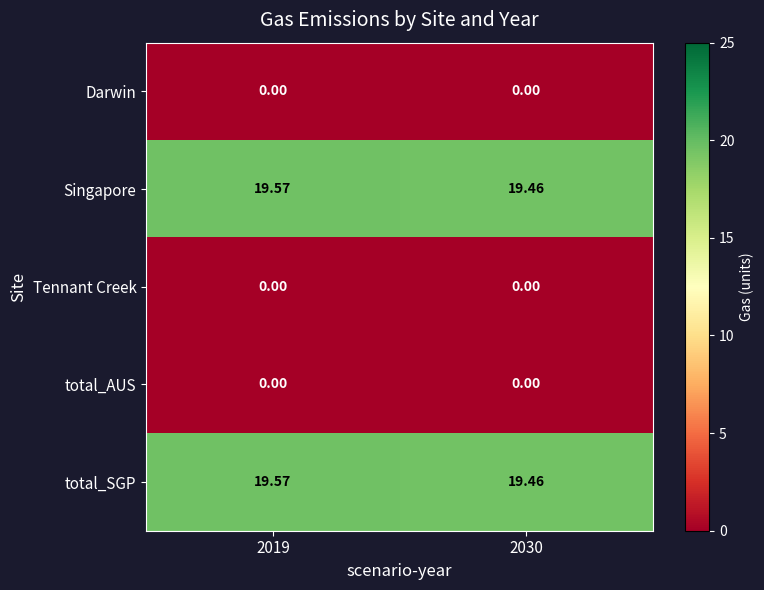

At which label does Darwin reach its peak?

2019